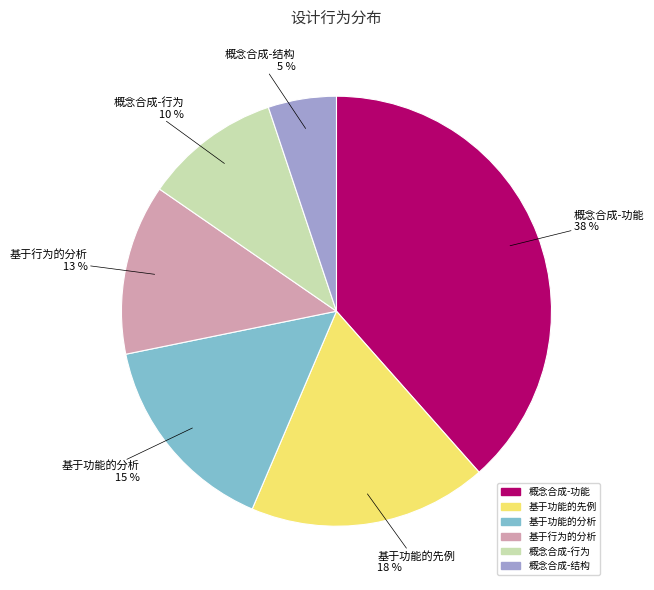

How many segments does this pie chart have?

6